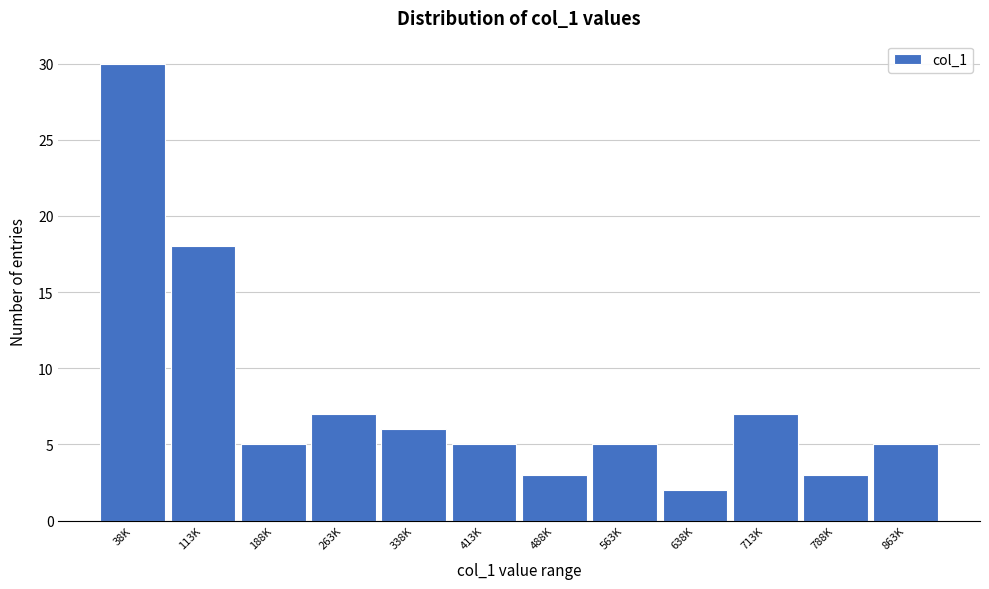

Reading left to right, extract all data points from this chart.

30	18	5	7	6	5	3	5	2	7	3	5